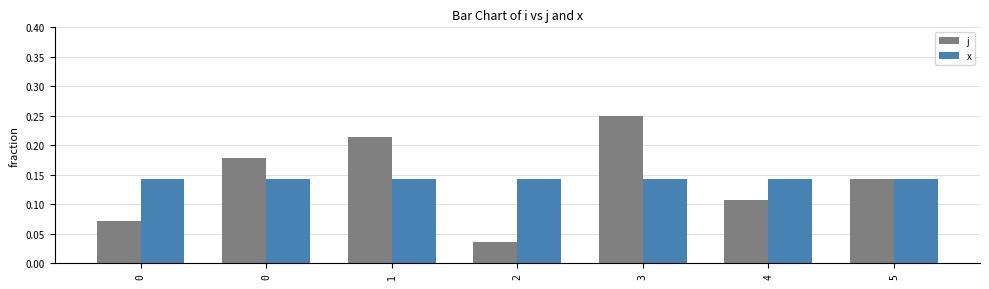

What are all the series names shown in the legend?

j, x